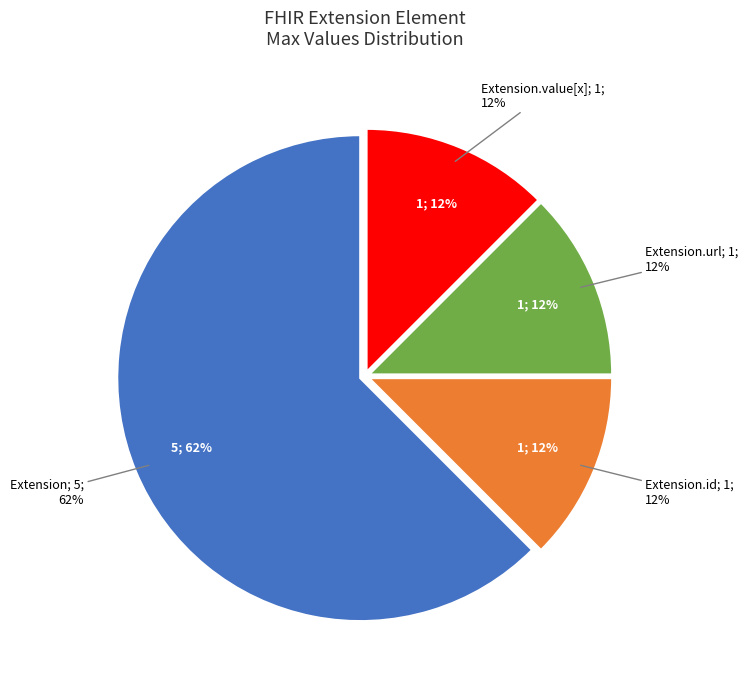

The Extension.id slice represents 1% of the pie. True or false?

False